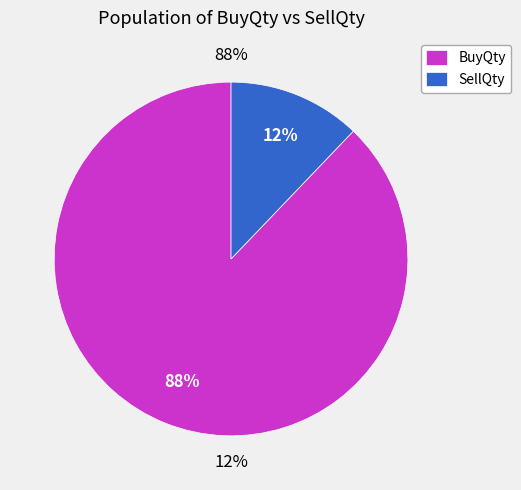

True or false: 13 accounts for 11% of the total.

False